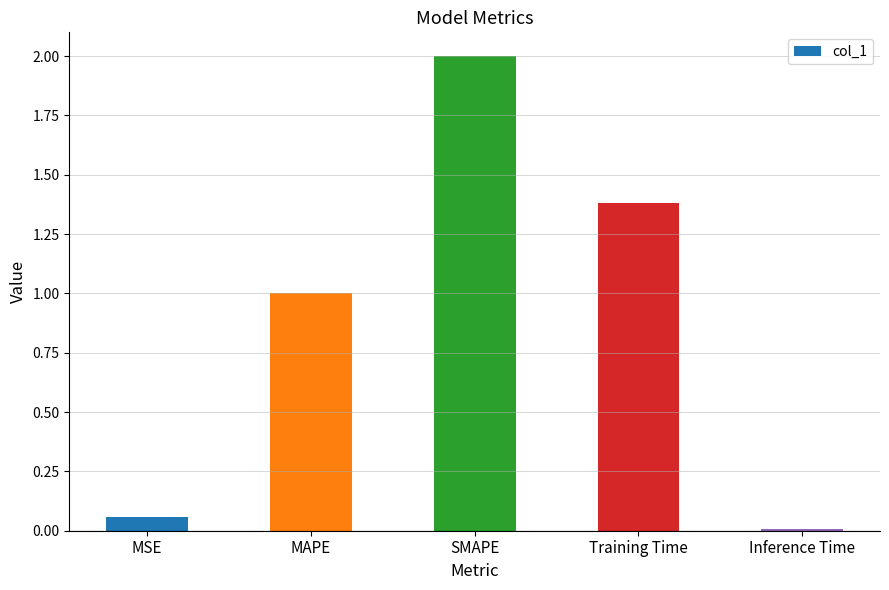

Between SMAPE and Inference Time, which is larger?

SMAPE